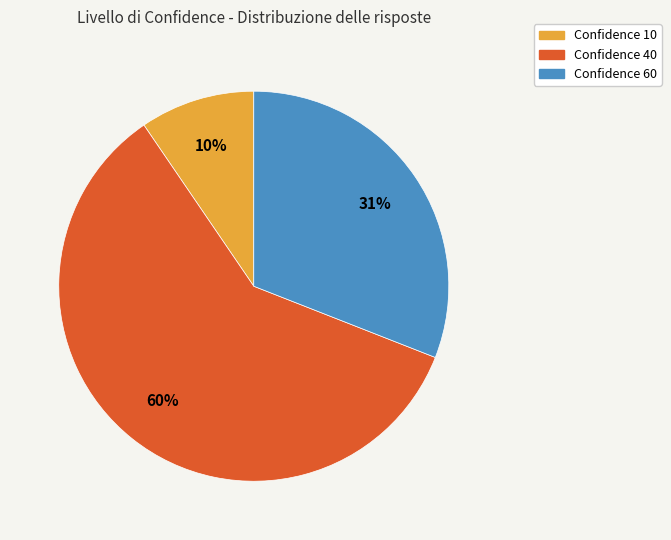

To the nearest percent, what is the combined percentage of Confidence 60 and Confidence 40?

90%